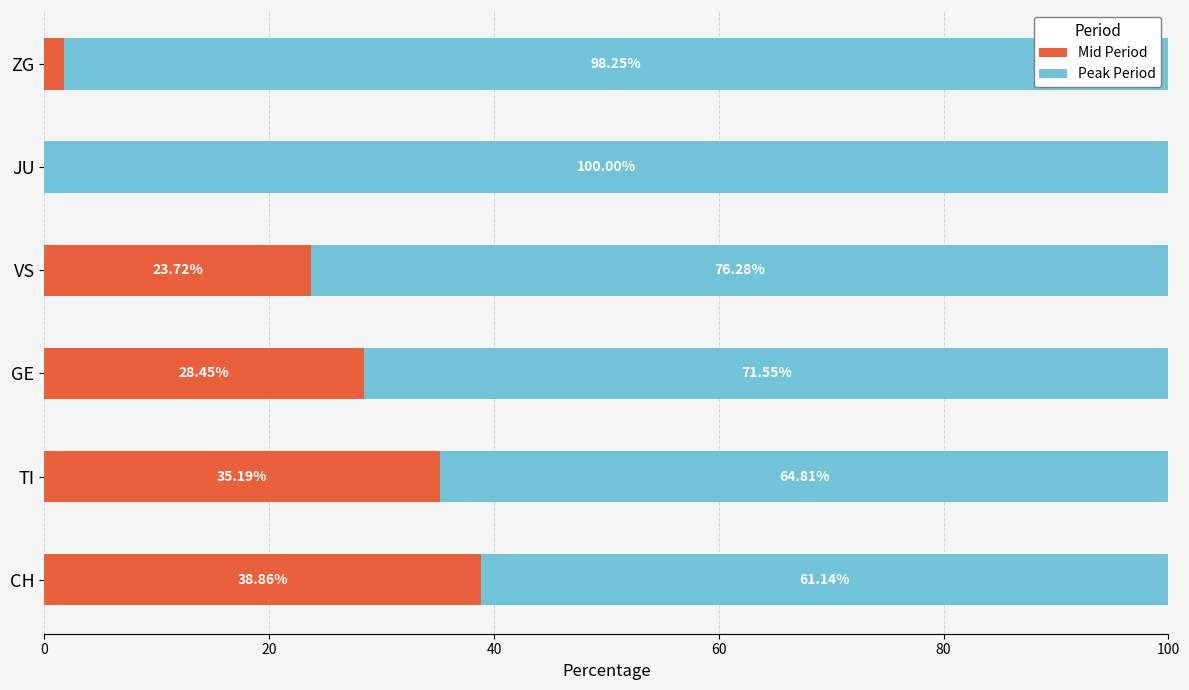

What is the sum of the Mid Period values at VS and ZG?

25.5